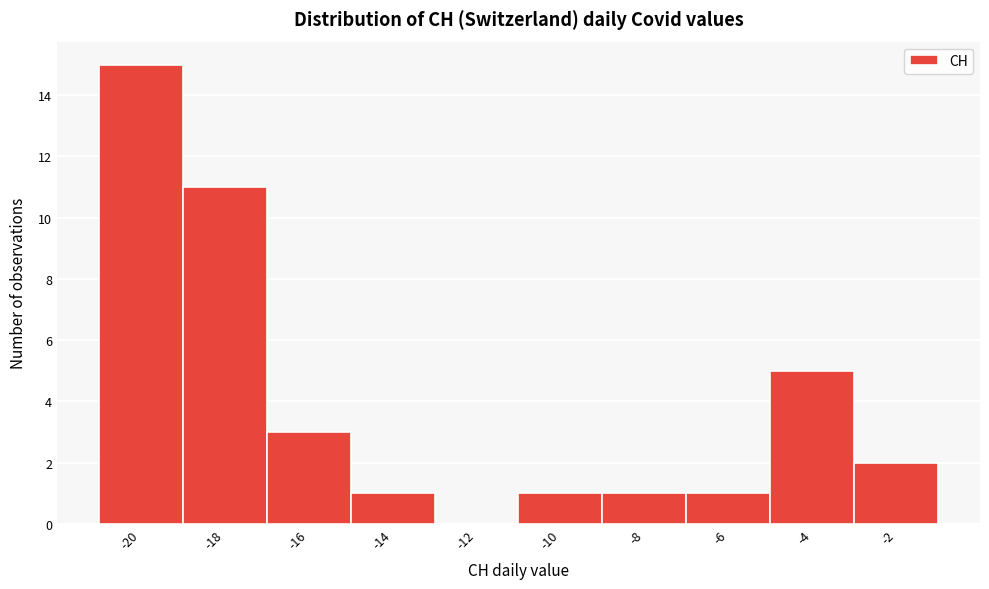

Reading left to right, extract all data points from this chart.

-20=15	-18=11	-16=3	-14=1	-12=0	-10=1	-8=1	-6=1	-4=5	-2=2